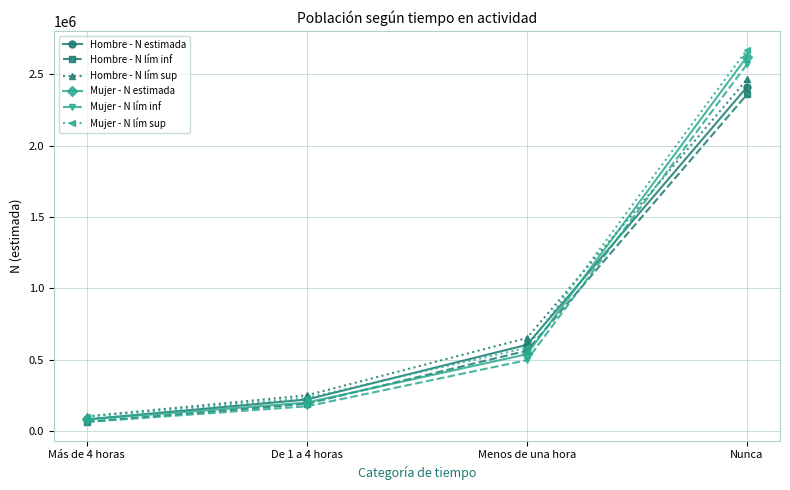

Rank the categories by Hombre - N lím sup value from highest to lowest.

Nunca, Menos de una hora, De 1 a 4 horas, Más de 4 horas